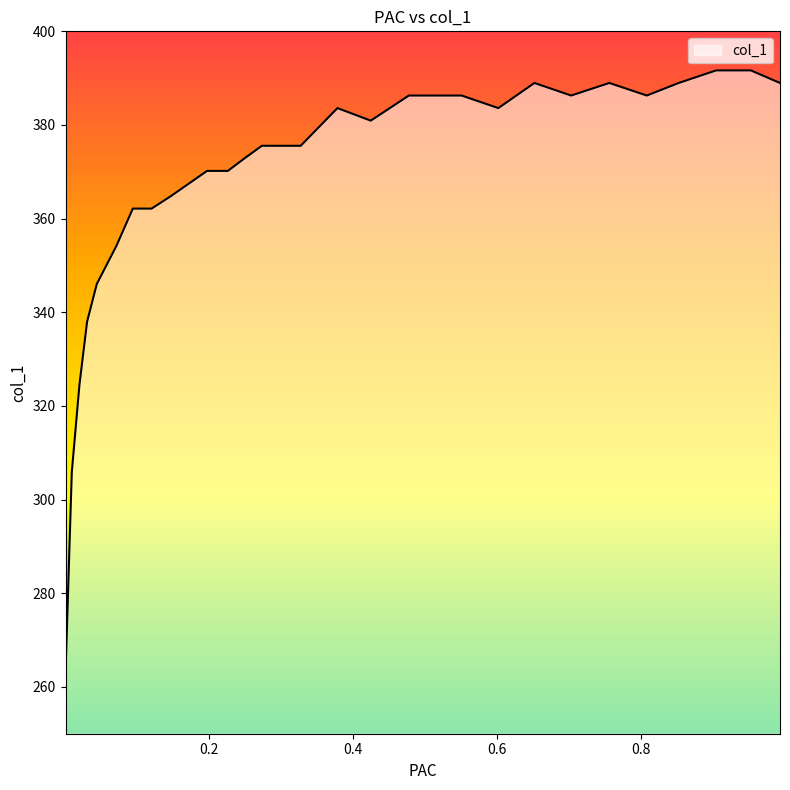

Between 0.4 and 0.6, which is larger?

0.4